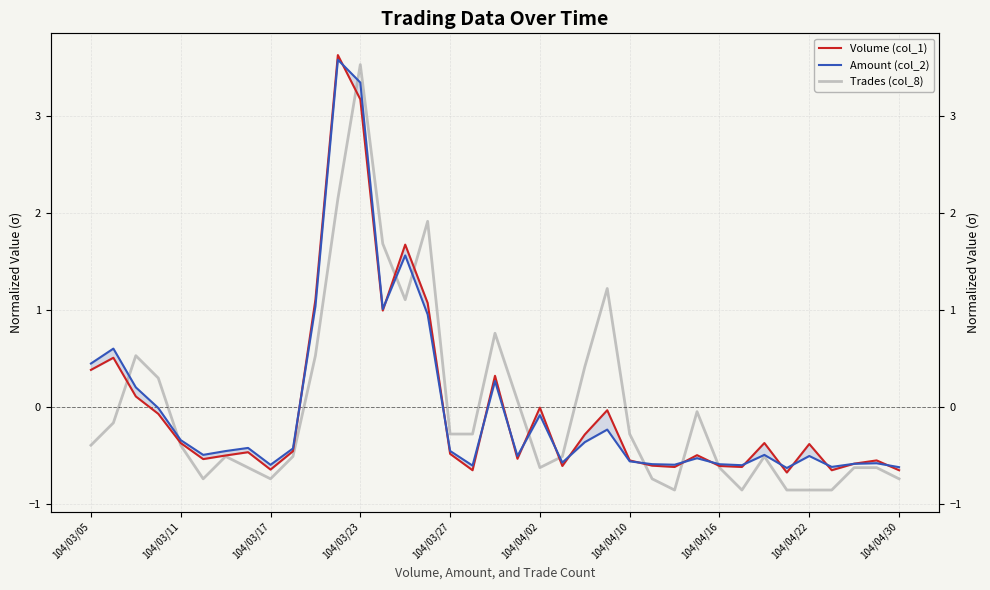

Where does the Amount (col_2) series first go above 0?

104/03/05